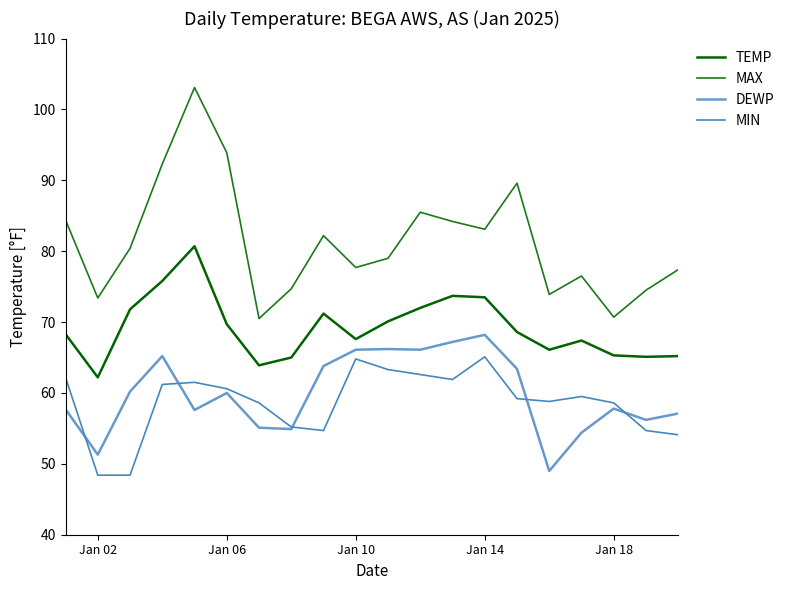

What is the lowest value of the TEMP series?

62.2